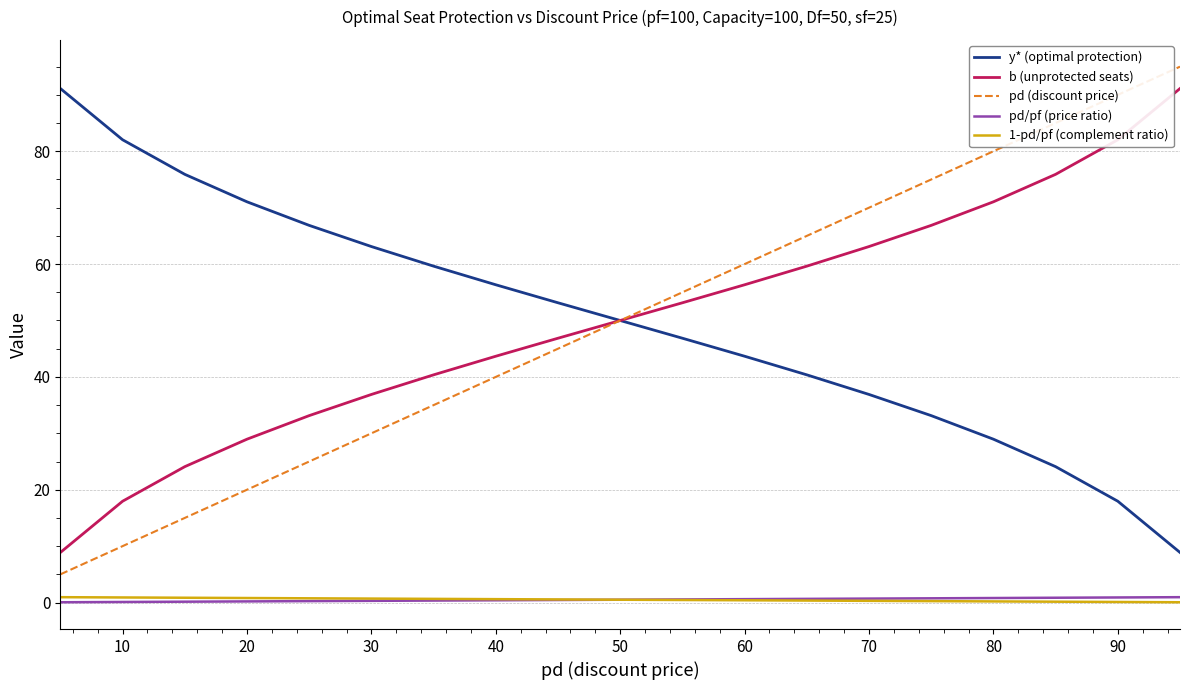

True or false: pd (discount price) and 1-pd/pf (complement ratio) cross at least once.

False